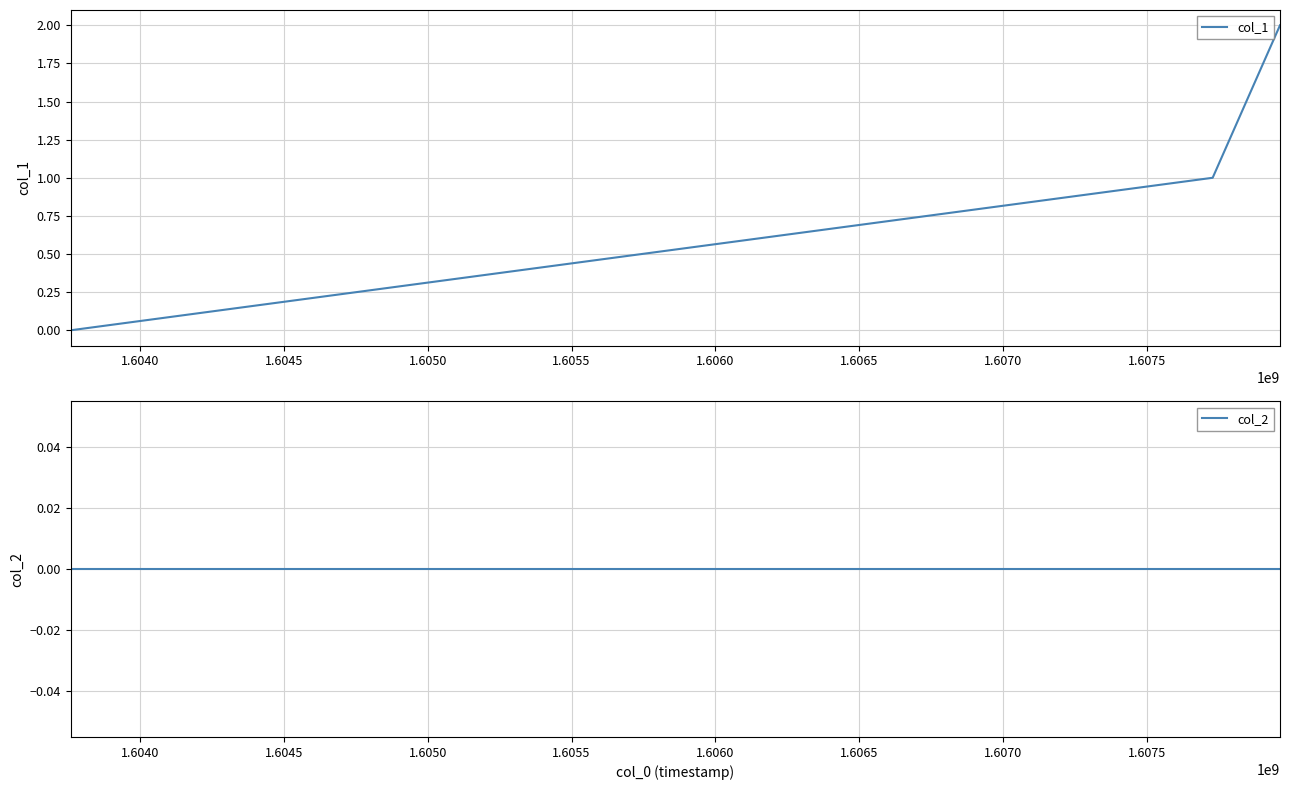

Is this an area chart (filled region under the line)?

No